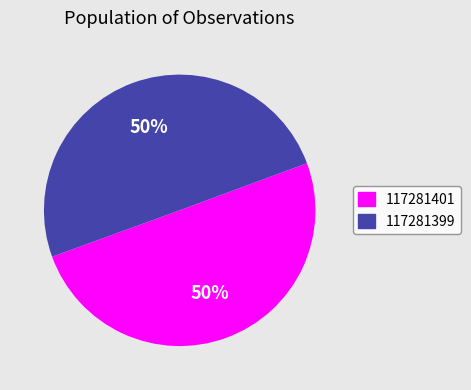

Is it true that 117281401 is 57% of the pie?

False